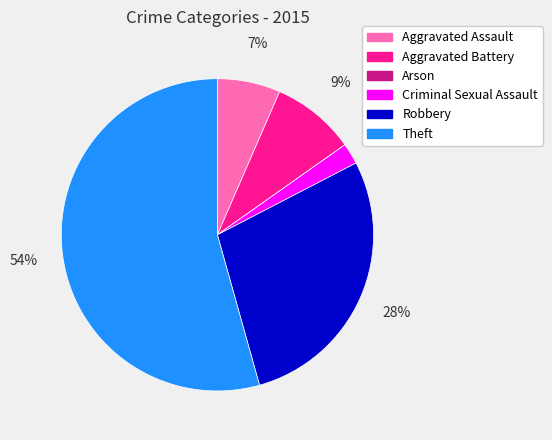

Combined, do Criminal Sexual Assault and Aggravated Assault account for over 50%?

No